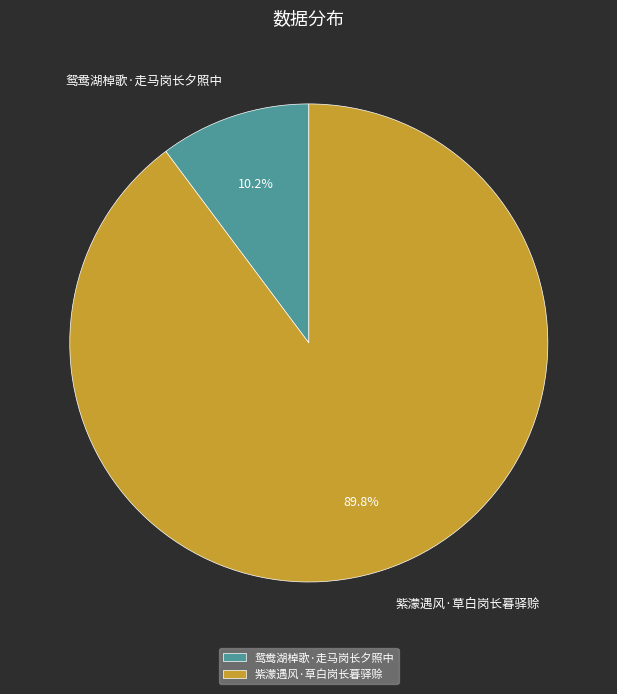

Is the sum of 鸳鸯湖棹歌·走马岗长夕照中 and 紫濛遇风·草白岗长暮驿赊 greater than half?

Yes